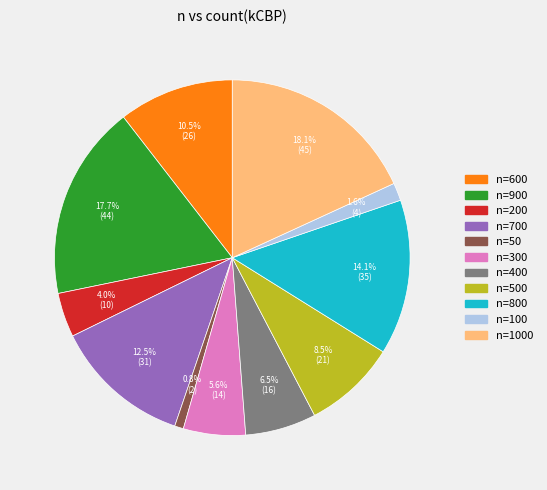

Is there a majority slice in this chart?

No